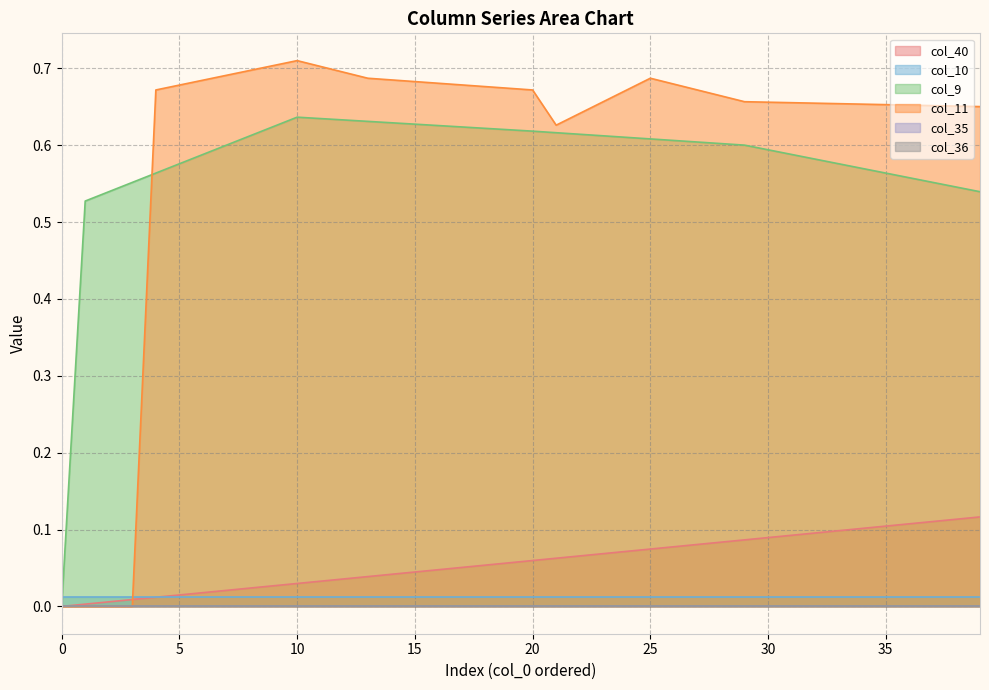

True or false: col_40 and col_11 cross at least once.

True